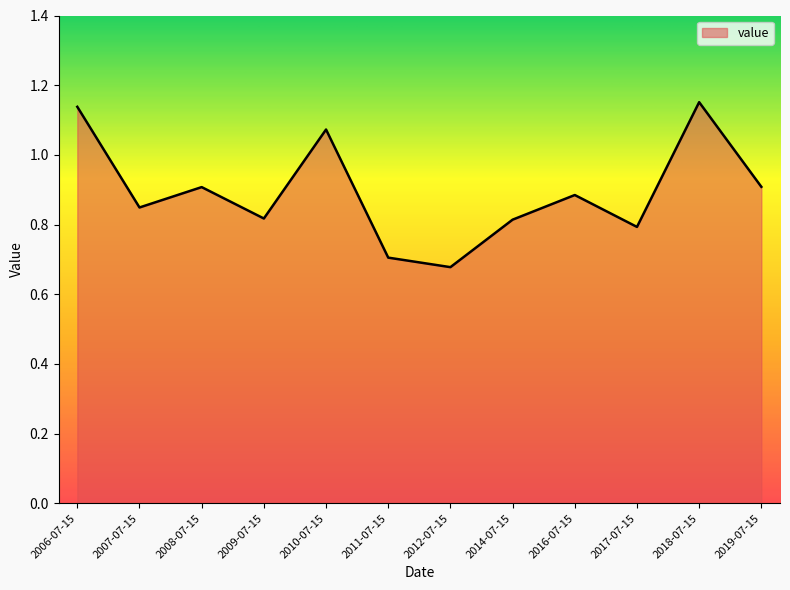

How many lines are shown in the chart?

1